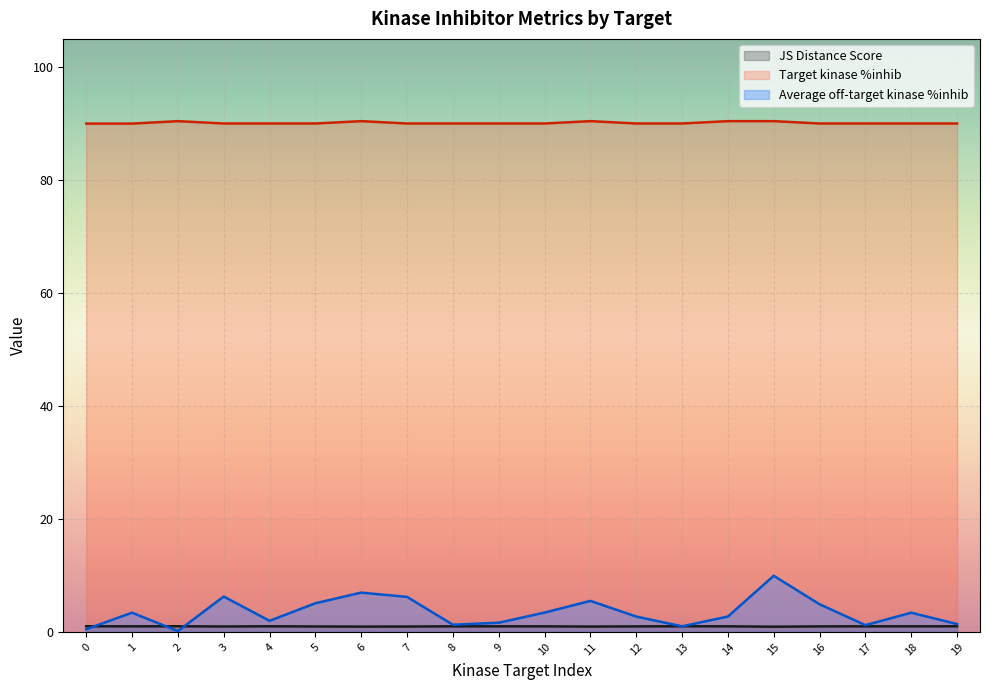

At which label is Average off-target kinase %inhib closest to 5?

5